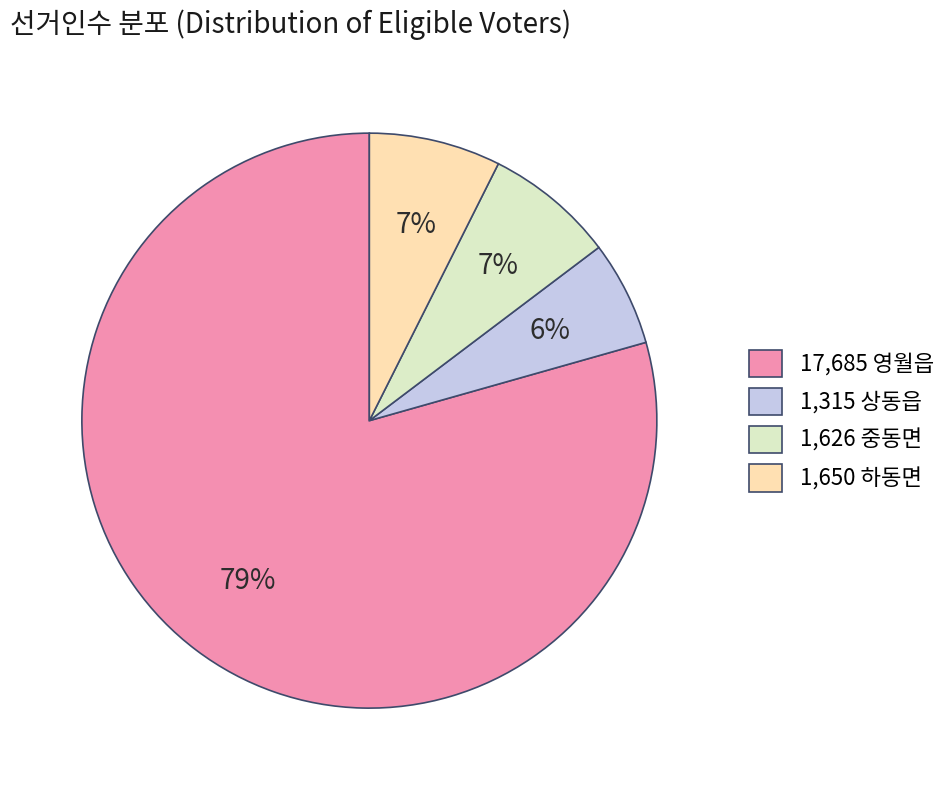

To the nearest percent, what percentage of the pie is 1,650 하동면?

7%